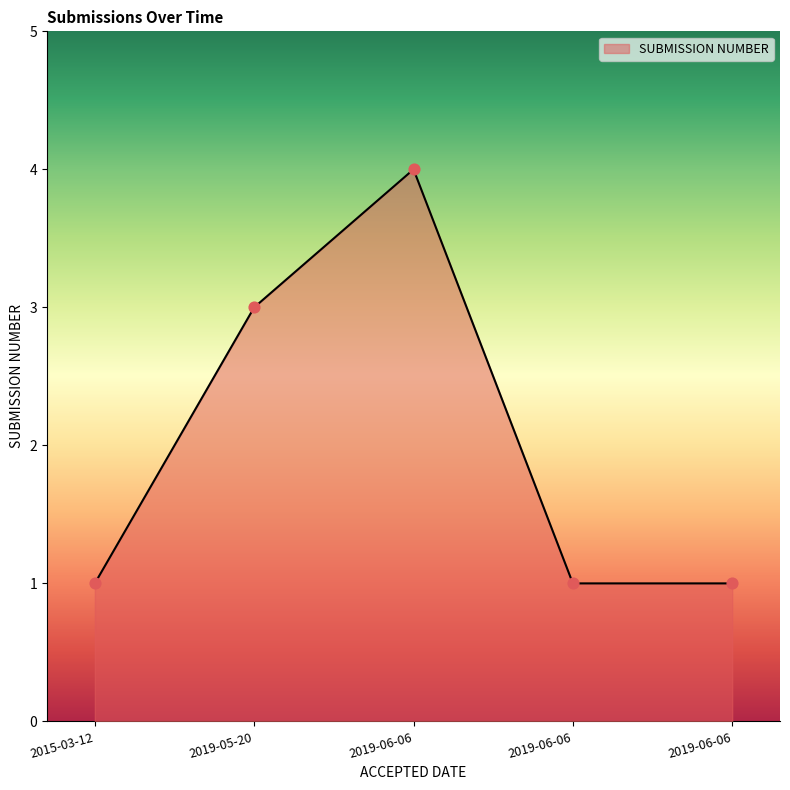

What is the change in value from 2019-05-20 to 2019-06-06?

-2